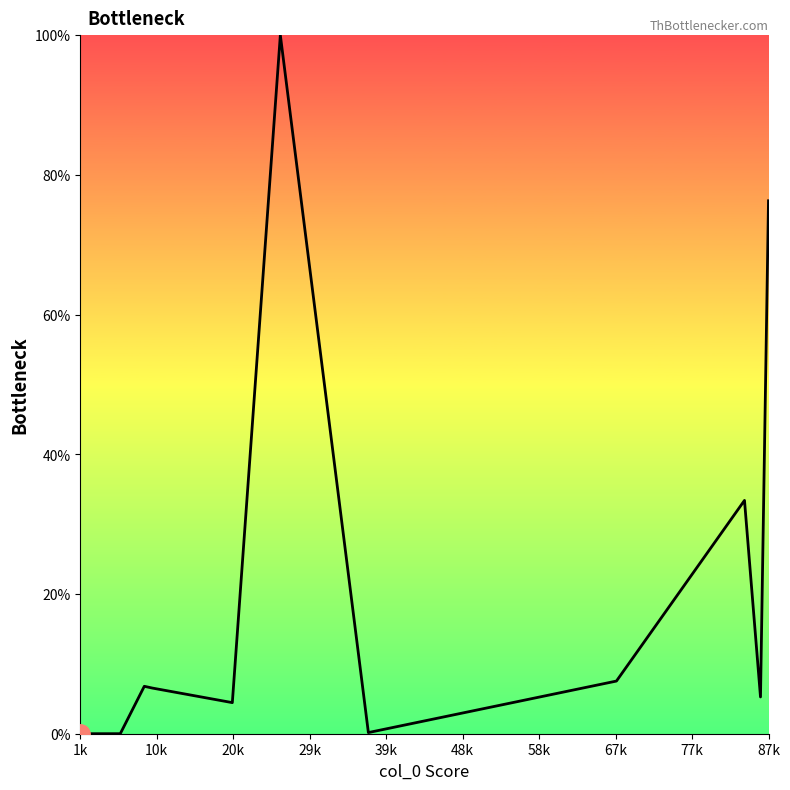

Is this an area chart (filled region under the line)?

No